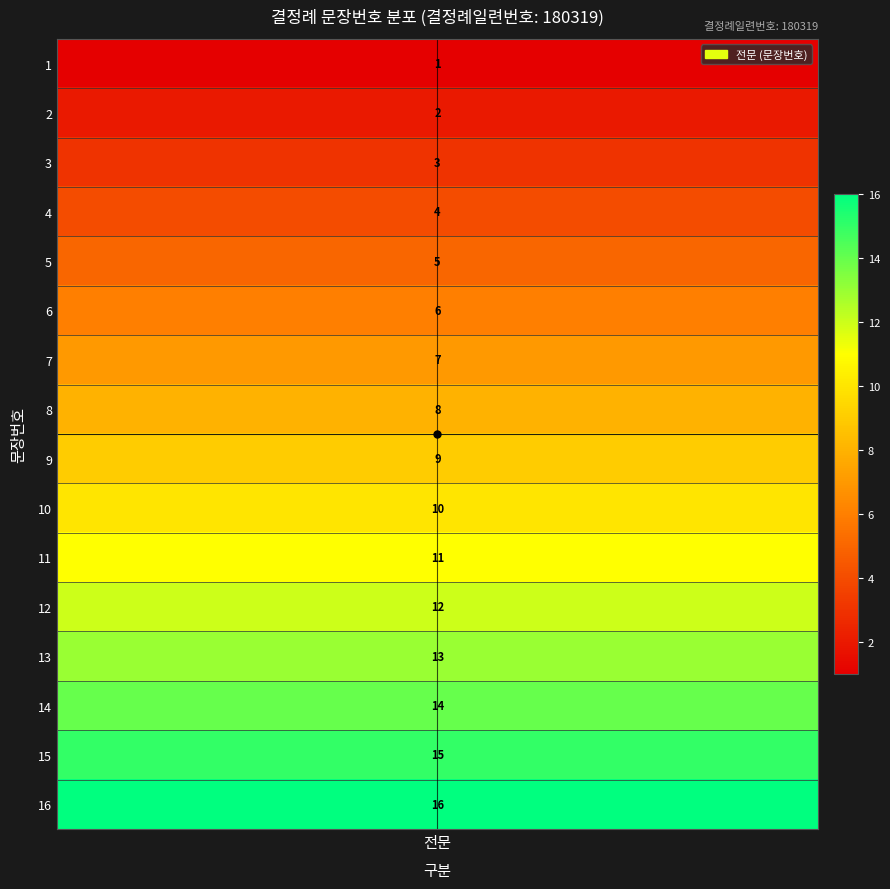

List the labels in order of value, largest first.

16, 15, 14, 13, 12, 11, 10, 9, 8, 7, 6, 5, 4, 3, 2, 1